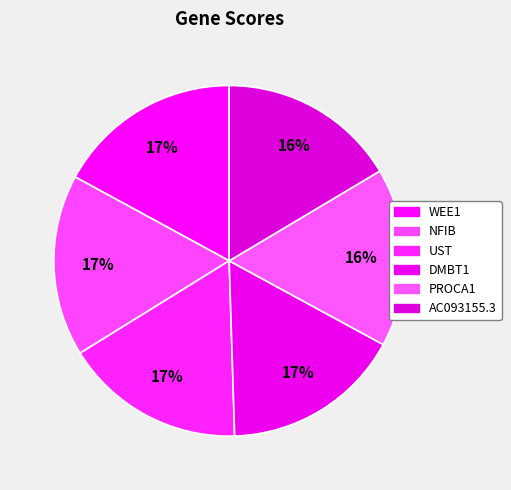

To the nearest percent, what percentage of the pie is WEE1?

17%